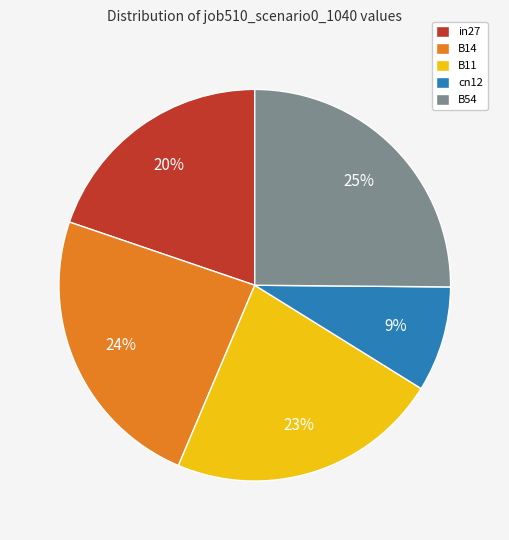

To the nearest percent, what is the combined percentage of B54 and cn12?

34%